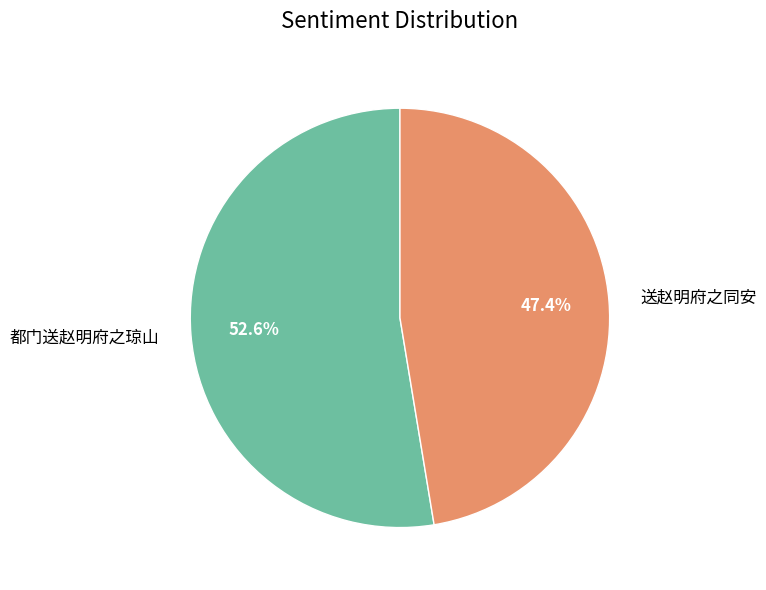

Between 都门送赵明府之琼山 and 送赵明府之同安, which is larger?

都门送赵明府之琼山